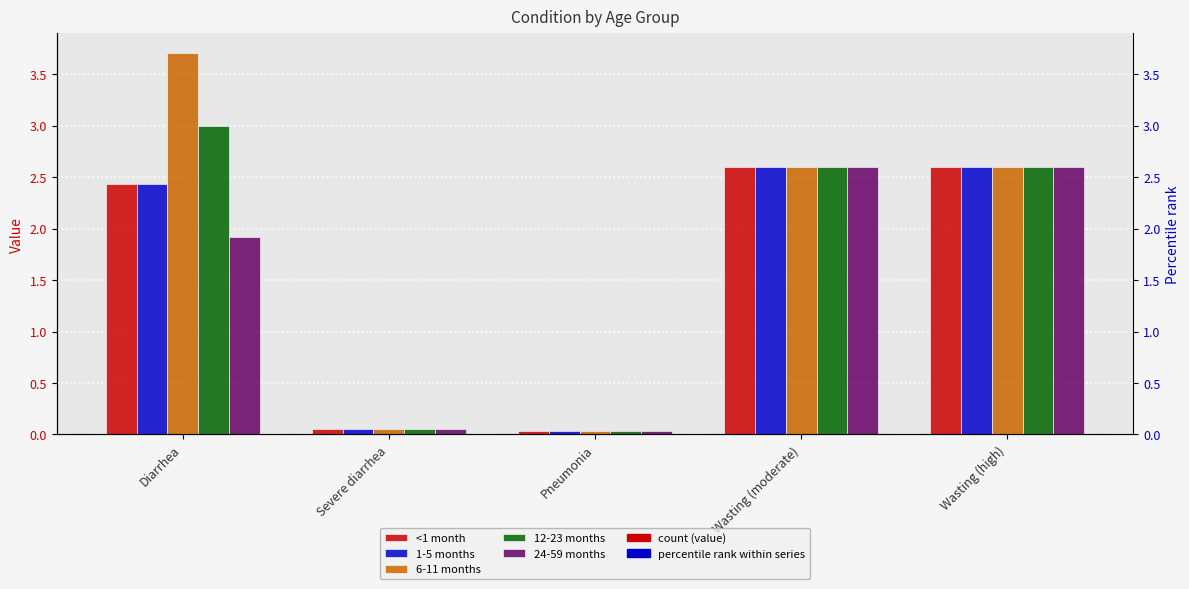

What is the maximum value shown in the chart?

3.7